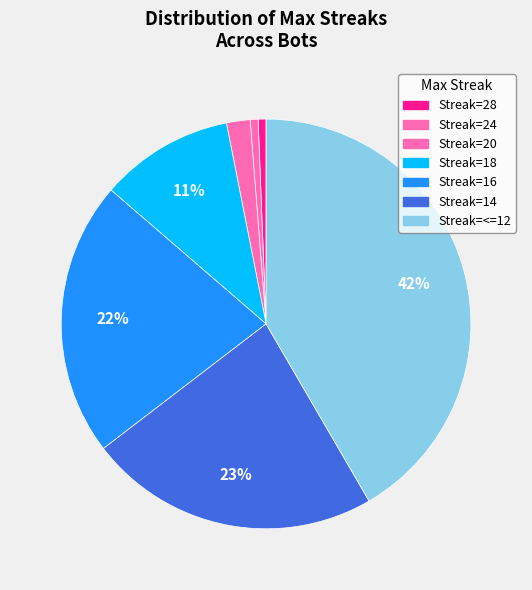

How many segments does this pie chart have?

7